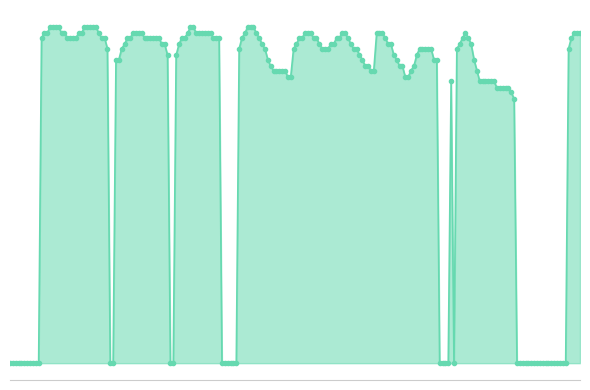

Does the chart have visible grid lines?

No